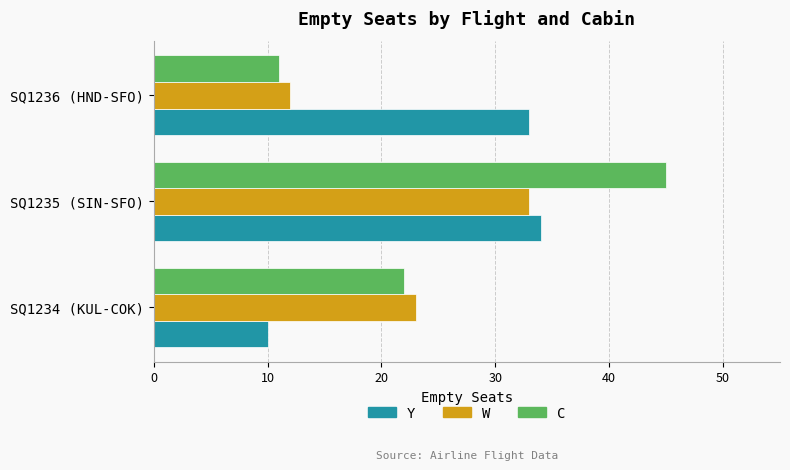

Rank the categories by C value from highest to lowest.

SQ1235 (SIN-SFO), SQ1234 (KUL-COK), SQ1236 (HND-SFO)